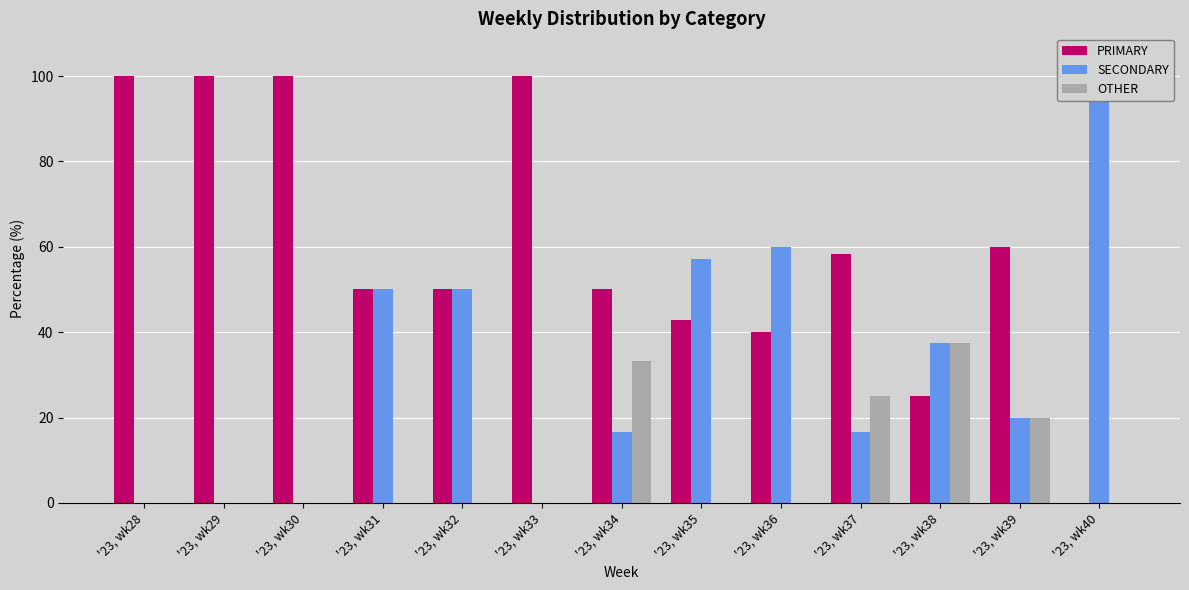

At which label is SECONDARY closest to 50?

'23, wk31